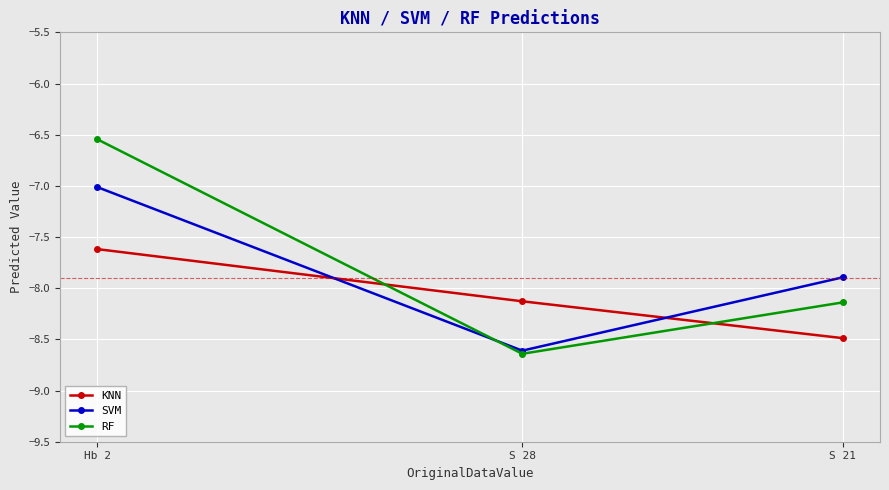

List the series in order of their peak value, highest first.

RF, SVM, KNN